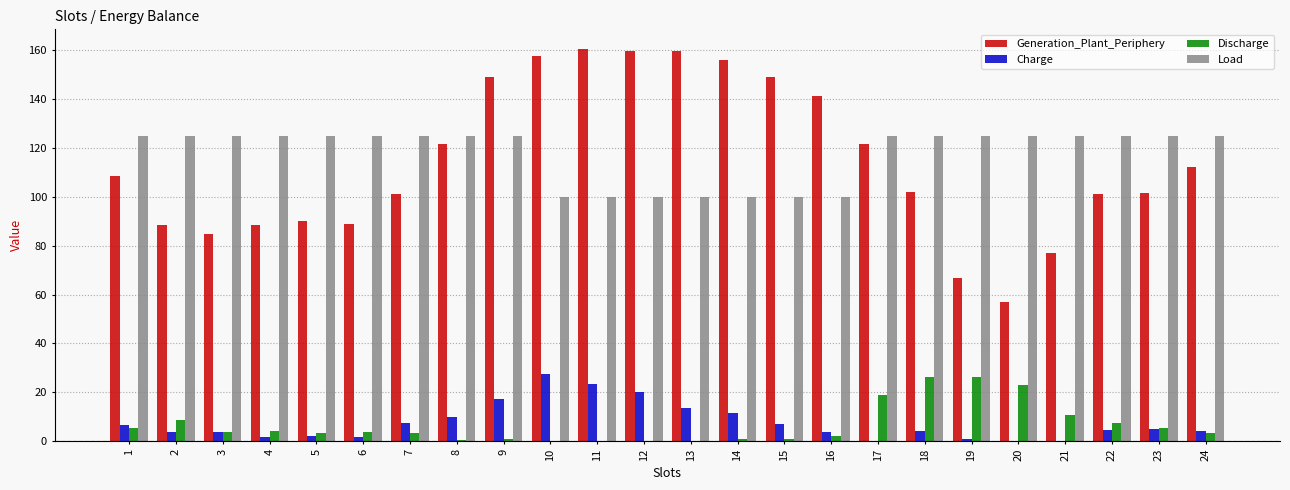

What is the maximum value shown in the chart?

160.5